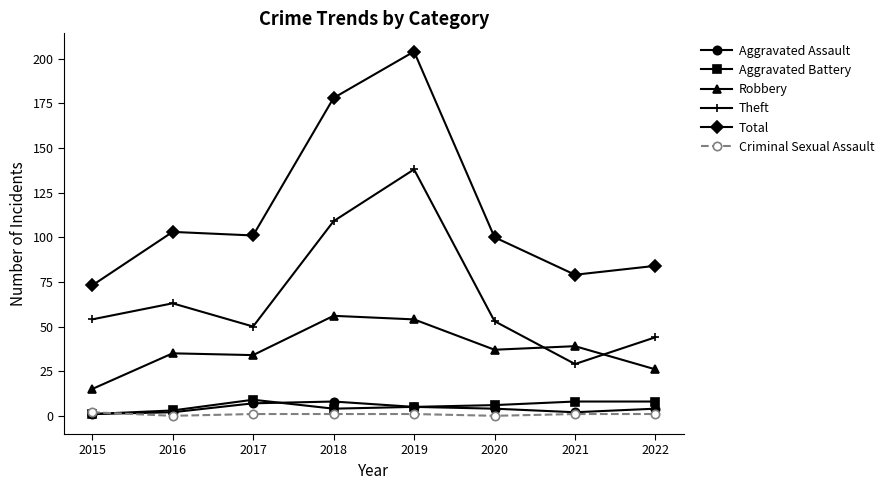

In Theft, how many points are higher than both neighbors (excluding endpoints)?

2